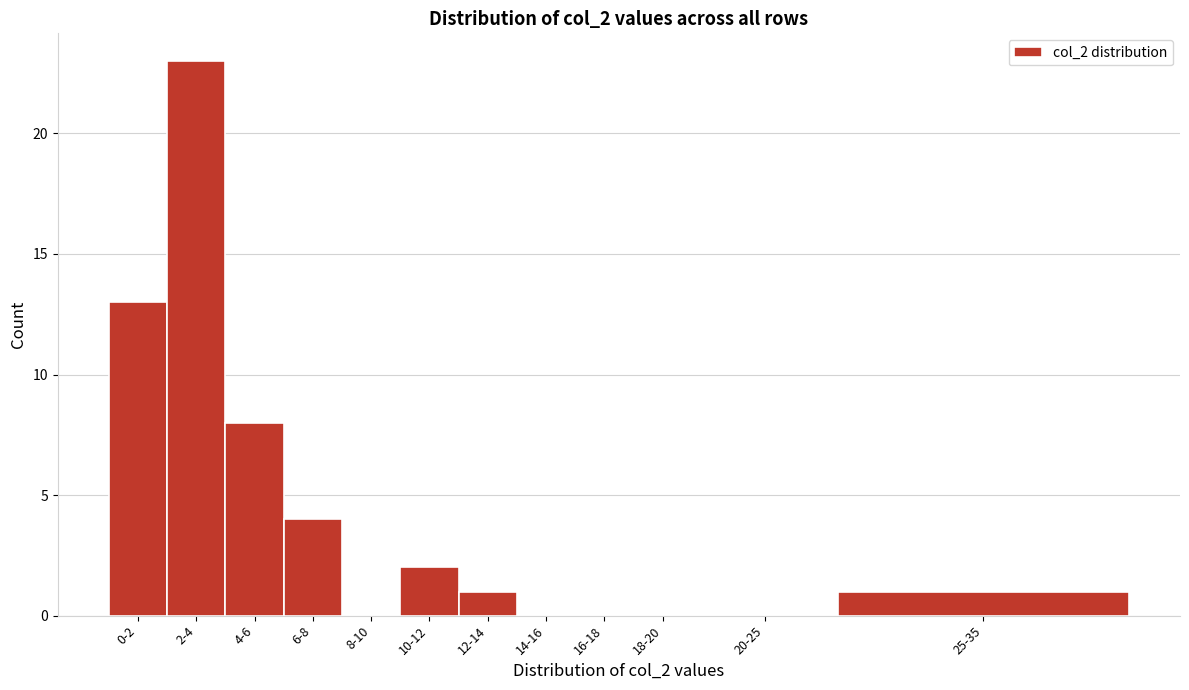

Reading left to right, what are all the values shown in this chart?

0-2=13	2-4=23	4-6=8	6-8=4	8-10=0	10-12=2	12-14=1	14-16=0	16-18=0	18-20=0	20-25=0	25-35=1